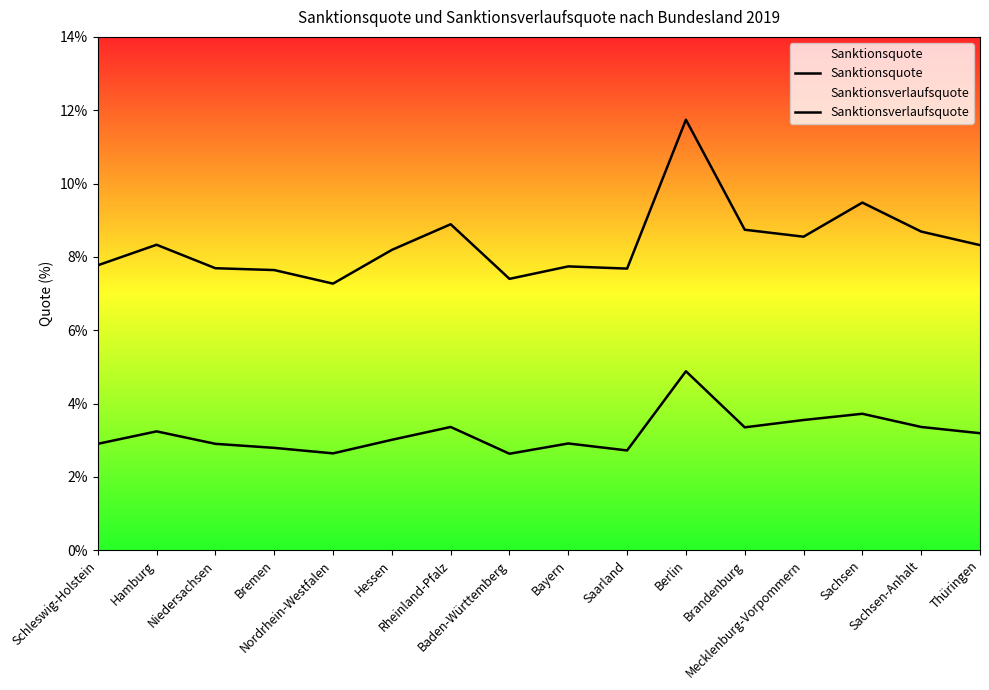

Is this an area chart (filled region under the line)?

No